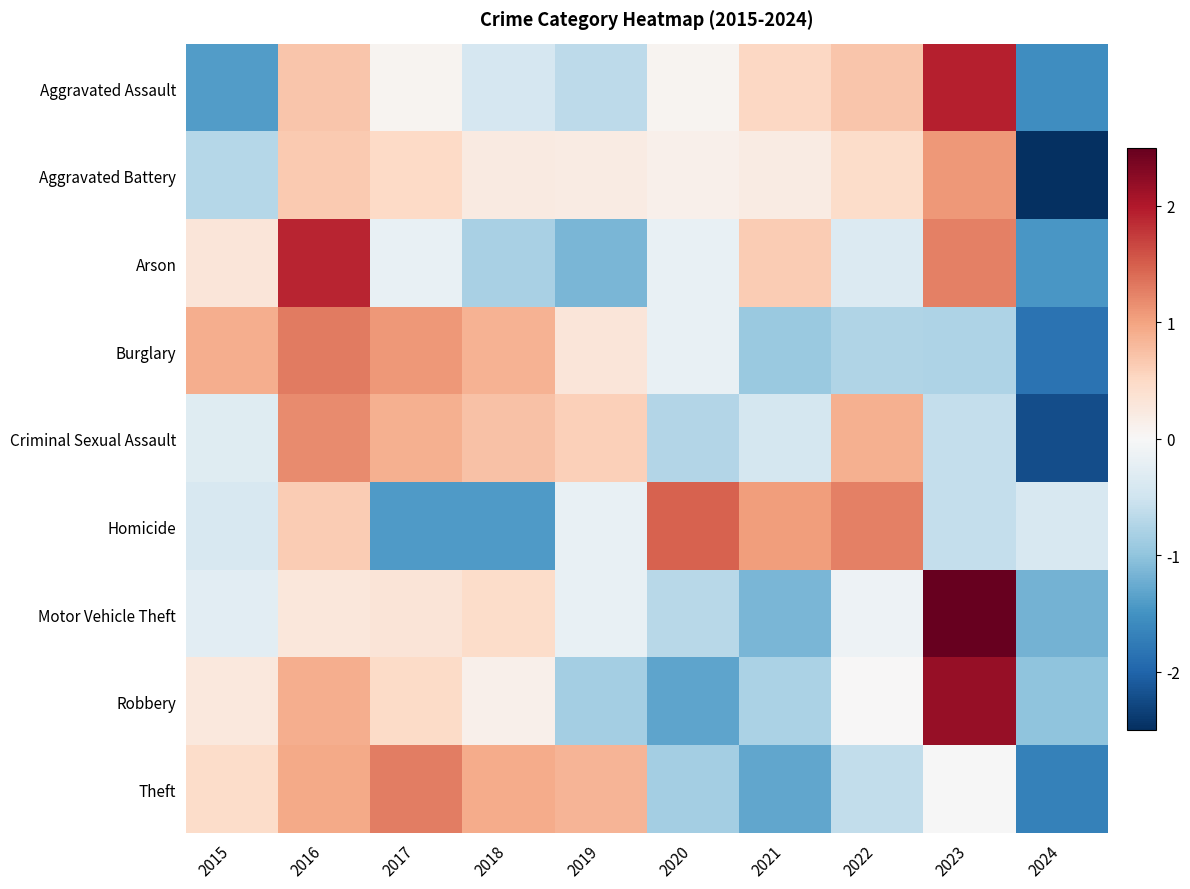

Which label corresponds to the largest value in the chart?

2023